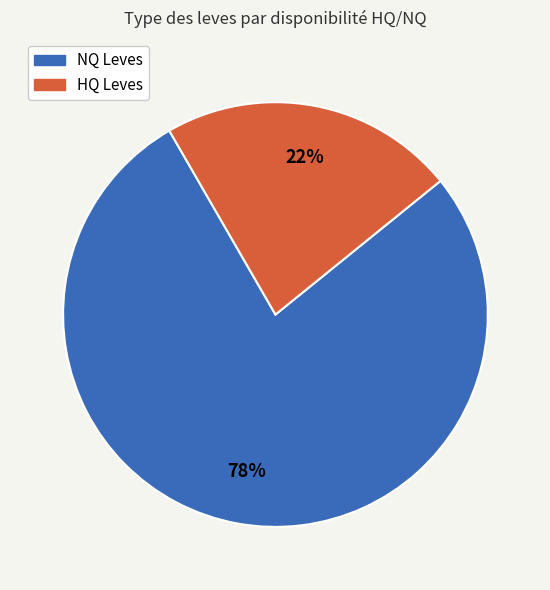

Does any single category account for the majority?

Yes